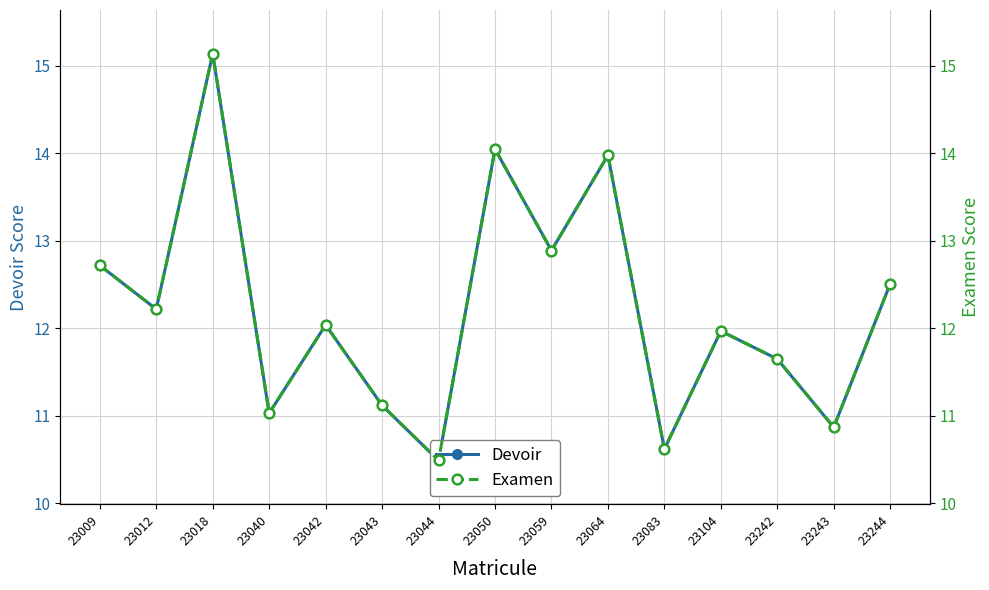

True or false: Examen and Devoir intersect in this chart.

False